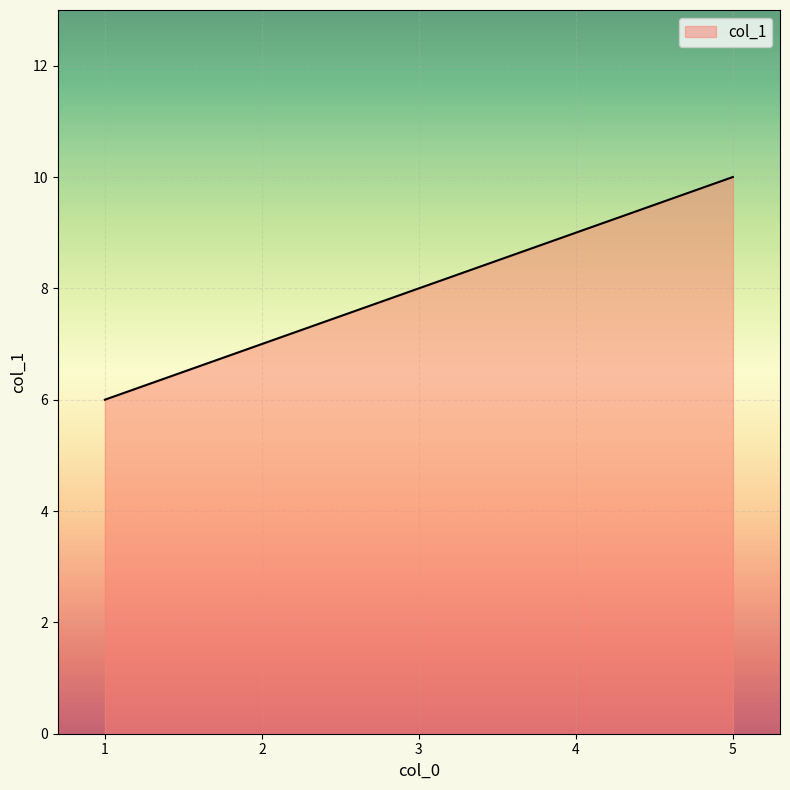

The value at 2 is 7. True or false?

True